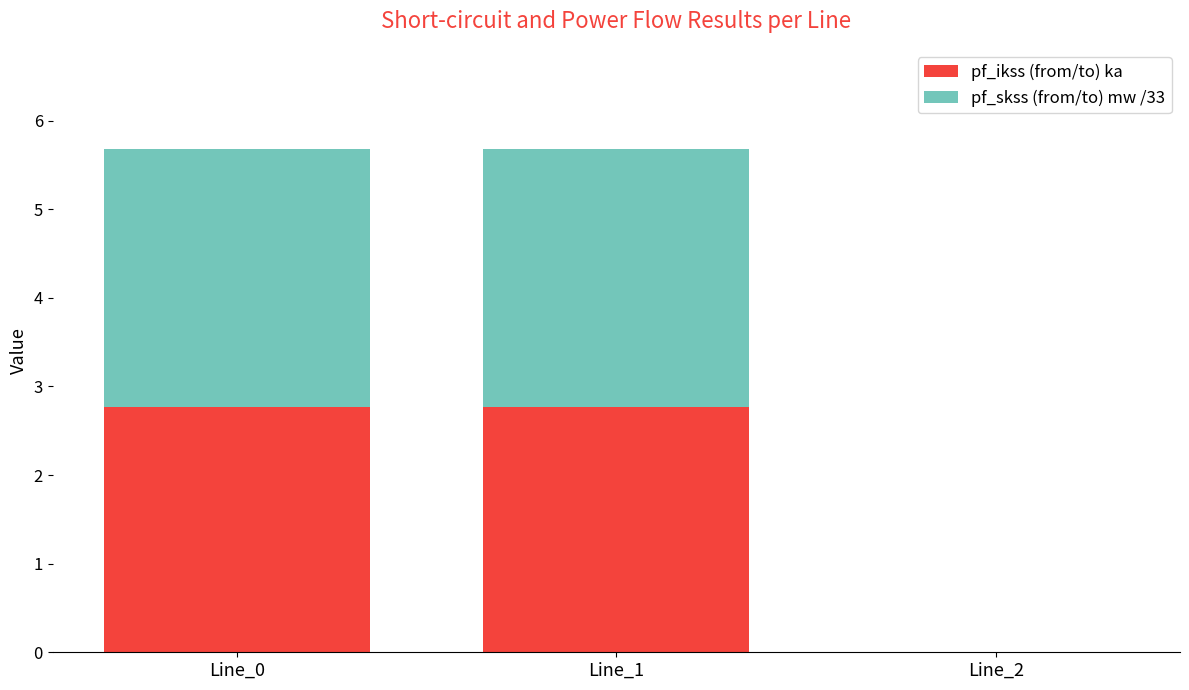

At how many categories does at least one series exceed 1?

2